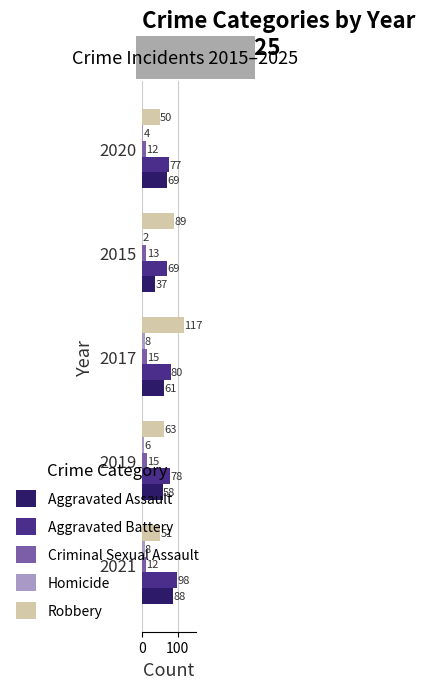

At which category is the sum across all series the highest?

2017